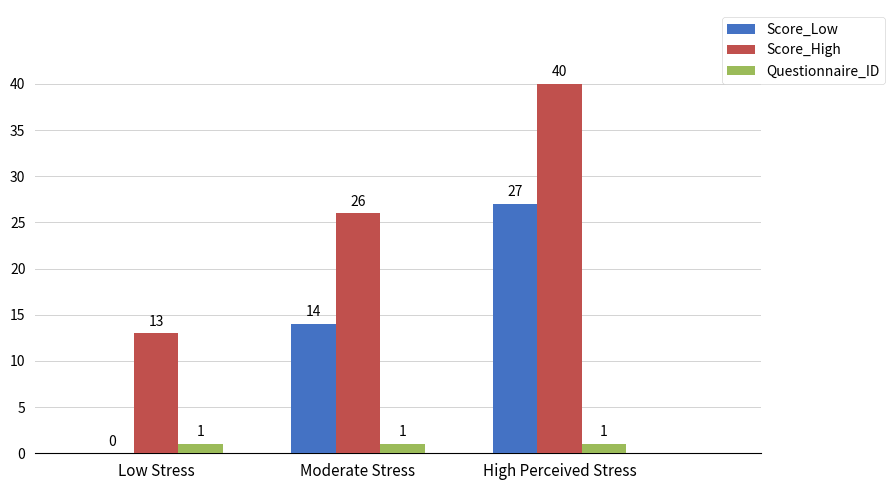

What is the total value across all series at High Perceived Stress?

68